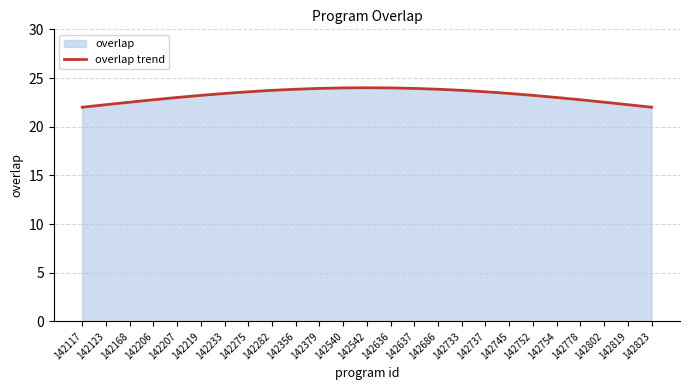

How many points are higher than both their immediate neighbors (excluding endpoints)?

1